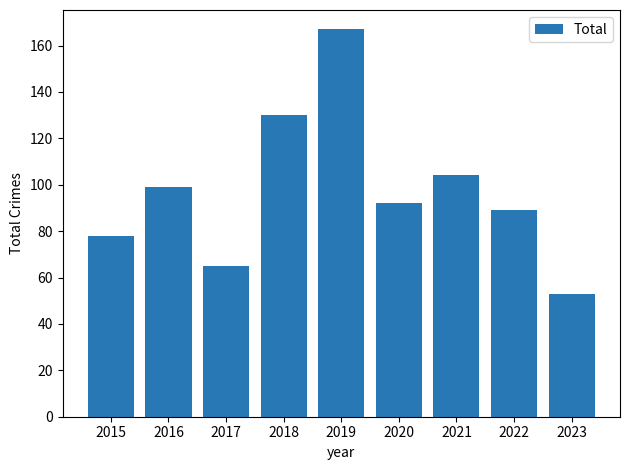

Which has a higher value, 2017 or 2019?

2019